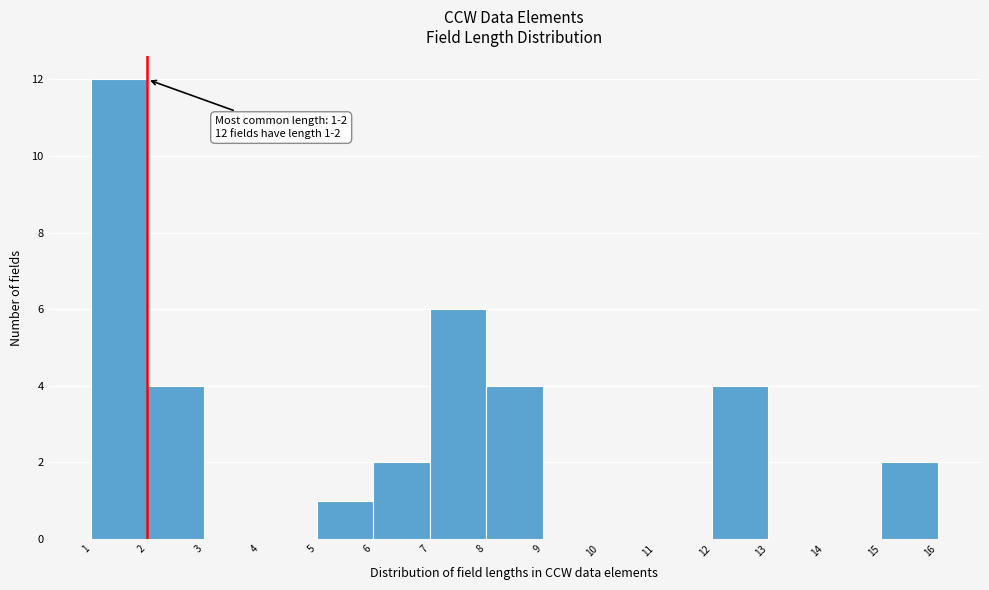

Over which range of the x-axis is the bar tallest?

1 to 2